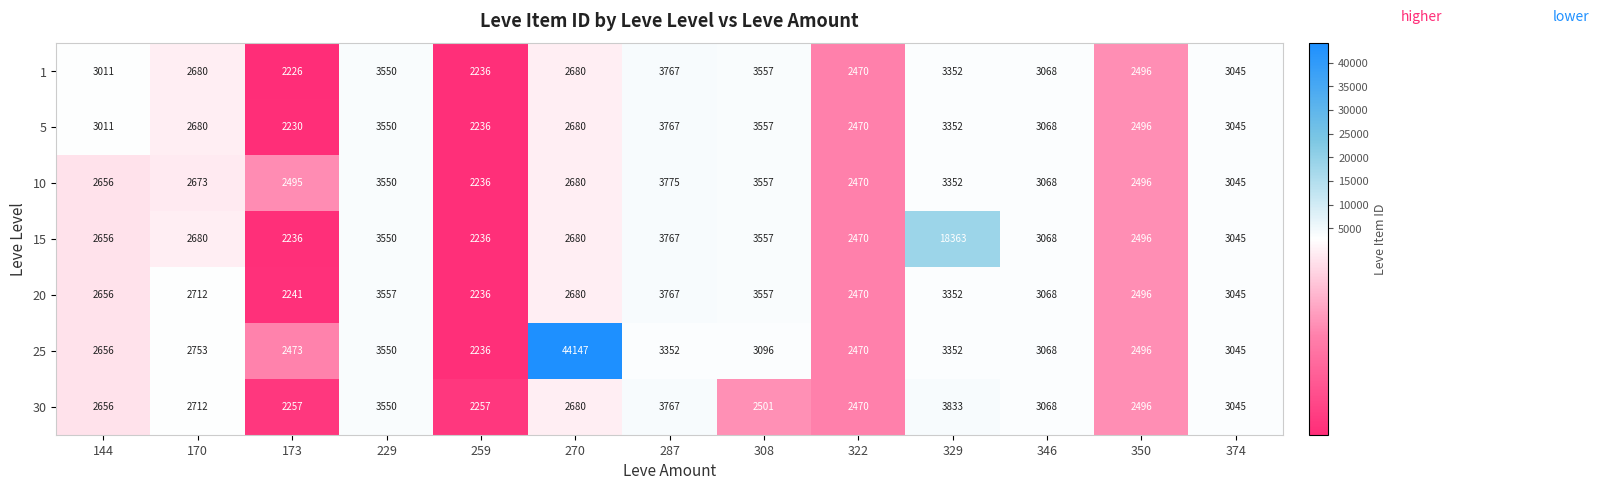

Which series has the widest spread of values?

25